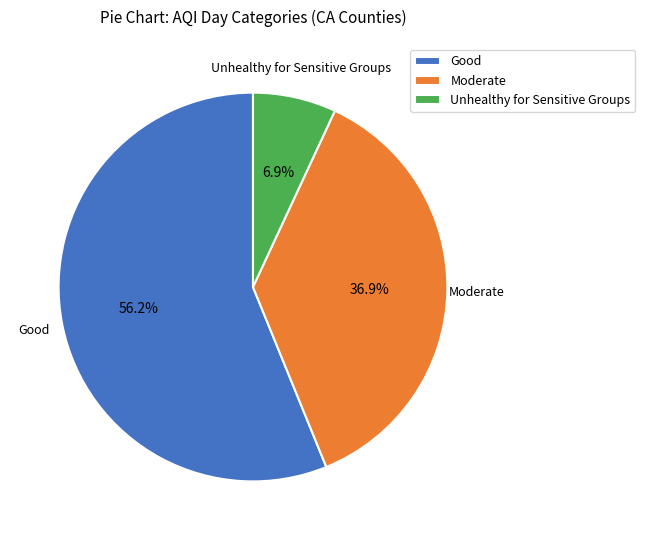

To the nearest percent, what is the average slice percentage?

33%